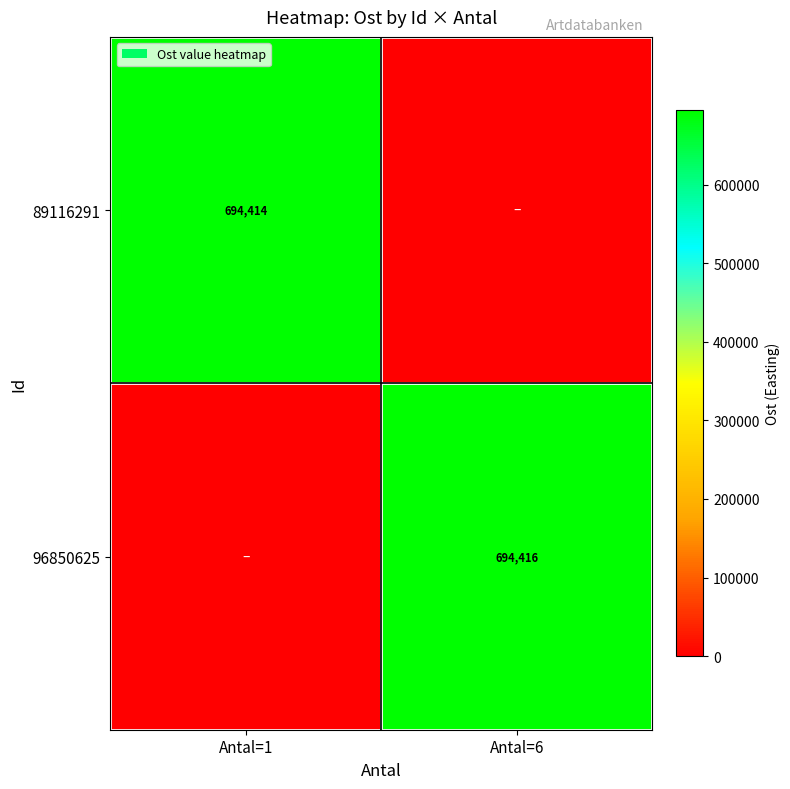

The value of 89116291 at Antal=1 is 694414. True or false?

True